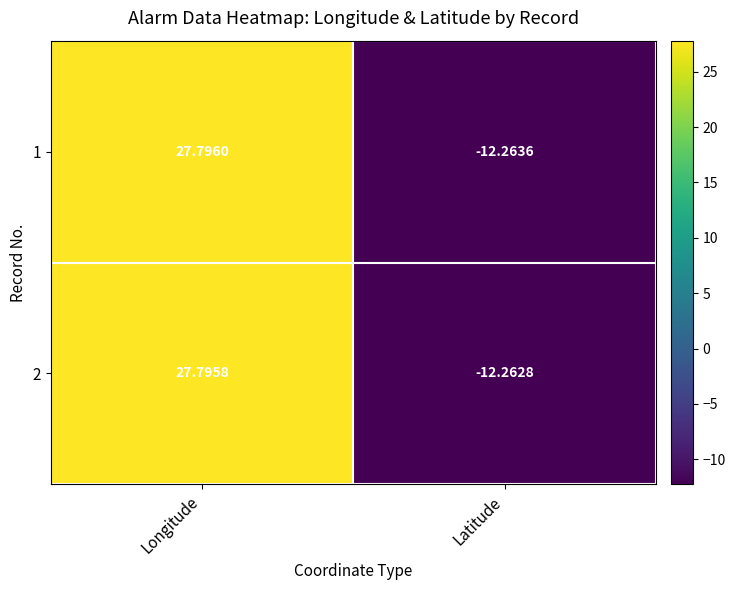

How many categories are shown in the chart?

2